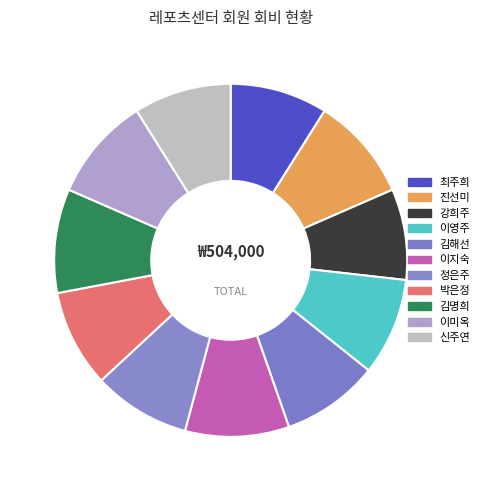

Count the number of slices in the pie.

11